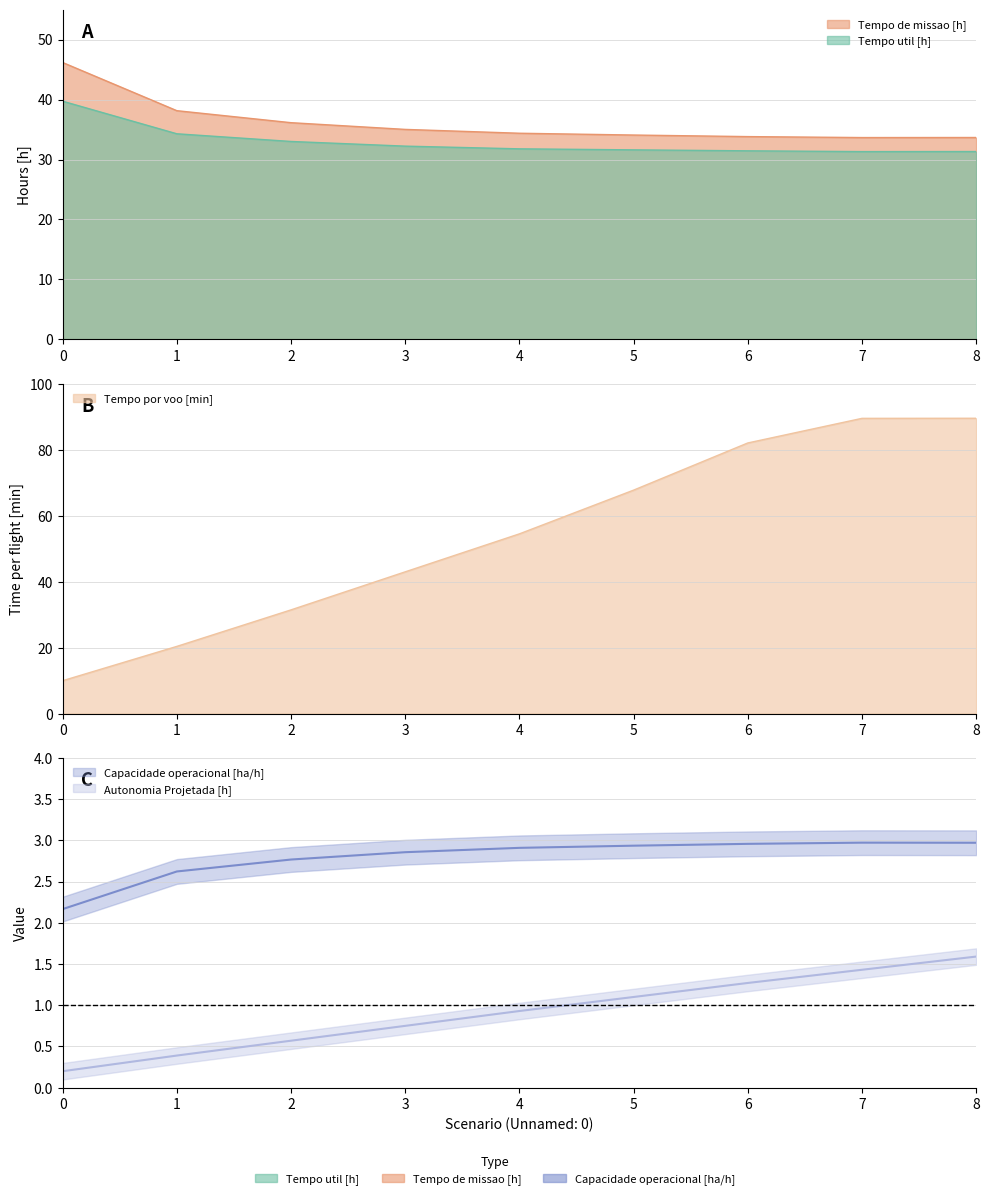

Between 1 and 6, which series saw the biggest shift?

Tempo por voo [min]